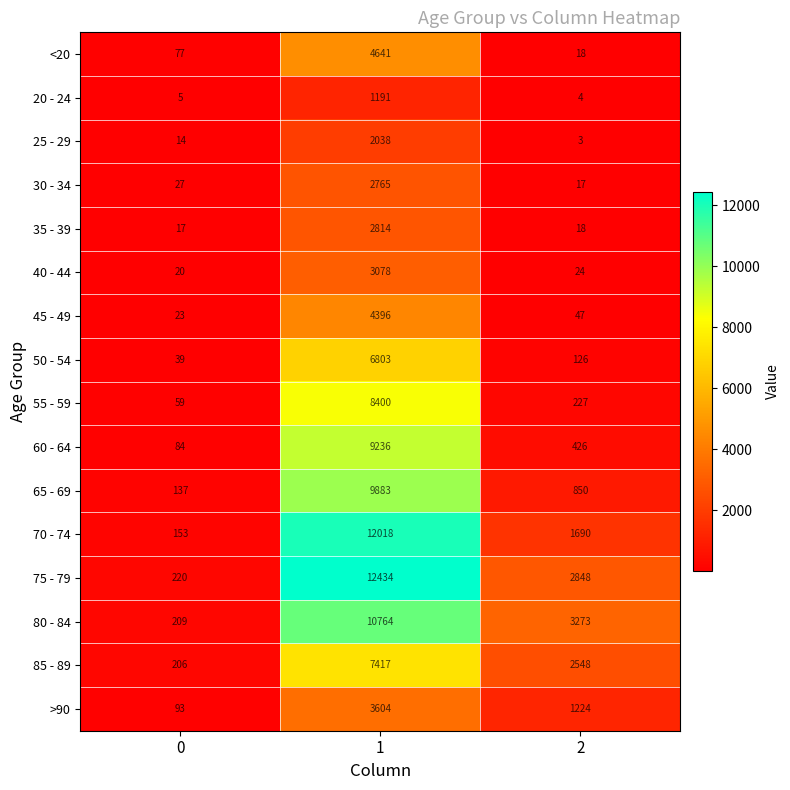

How many series are shown in this chart?

16